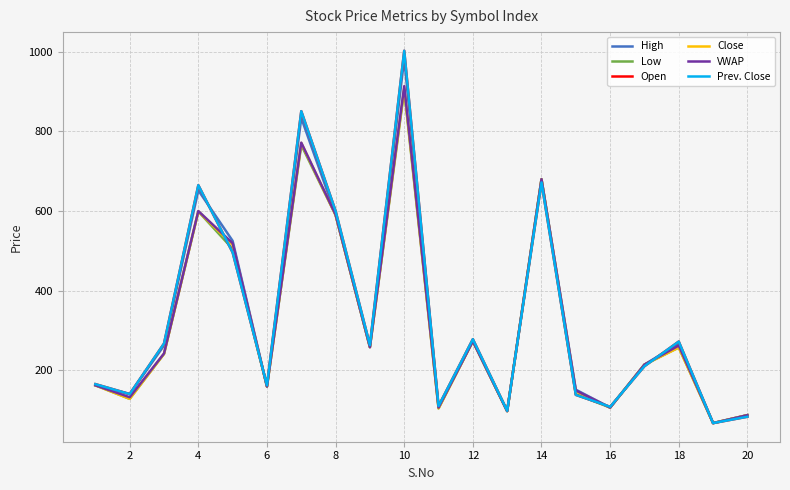

What is the difference between the maximum and minimum values in the VWAP series?

847